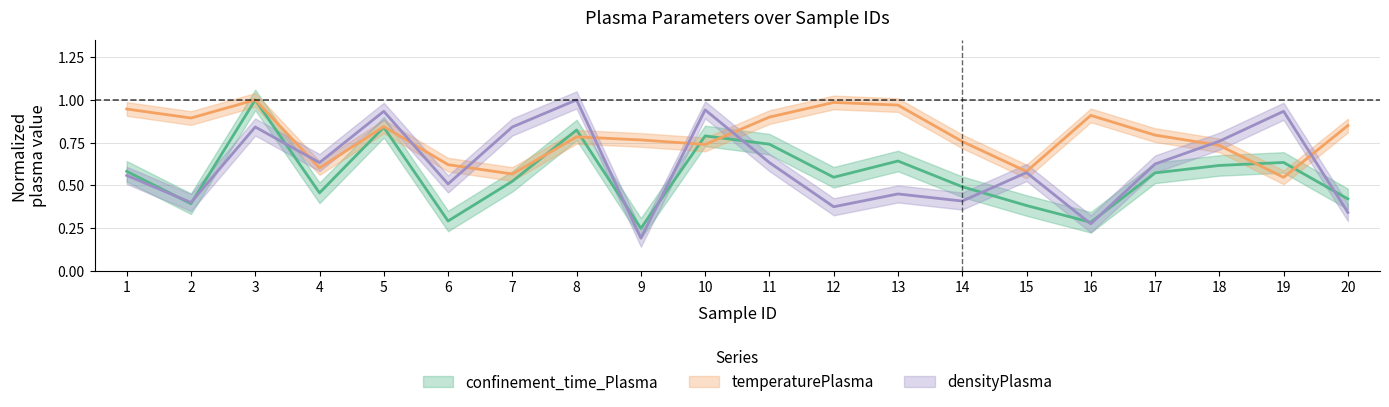

Which series has the largest total across all categories?

temperaturePlasma